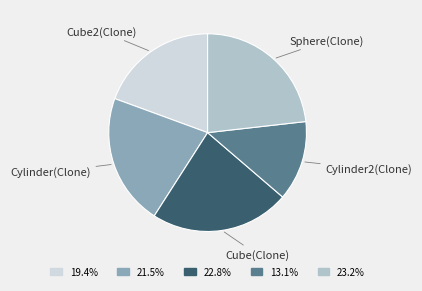

What is the smallest slice in the pie chart?

Cylinder2(Clone)